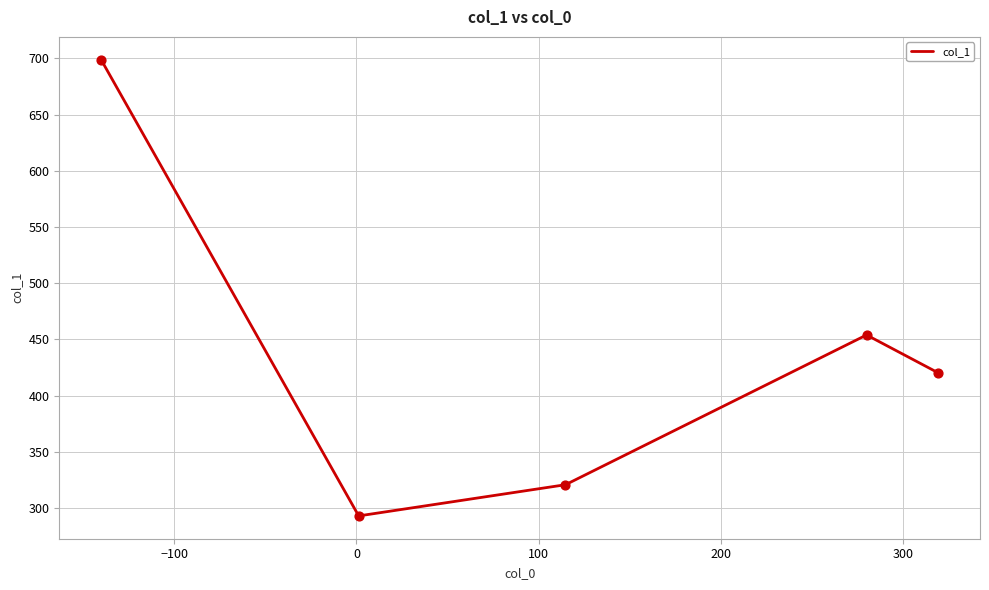

What is the average value?

437.4